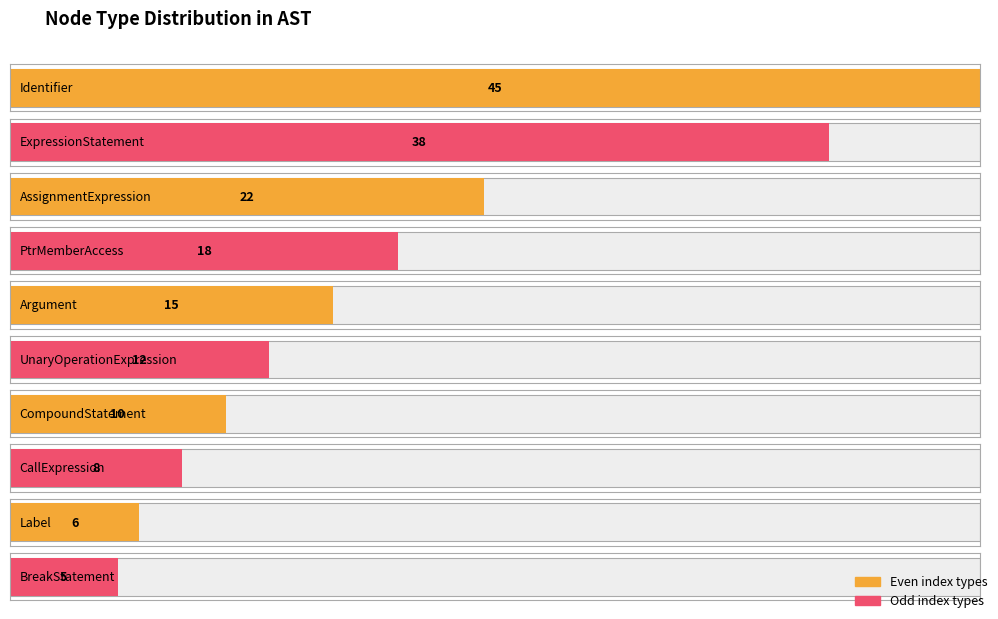

The chart shows a value of 8 at ExpressionStatement. True or false?

False